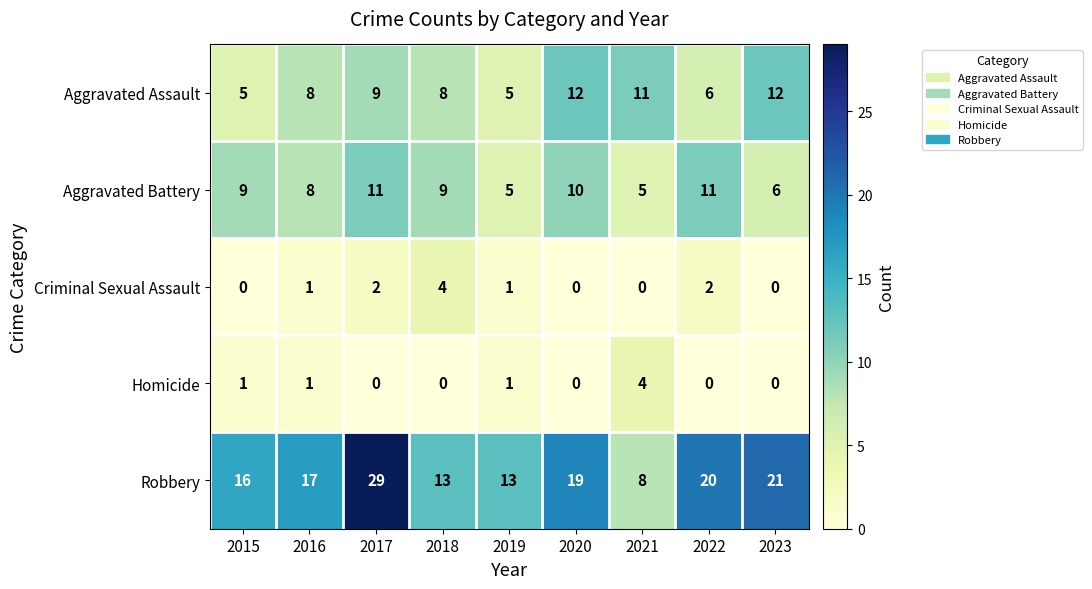

How many data points does each series have?

9